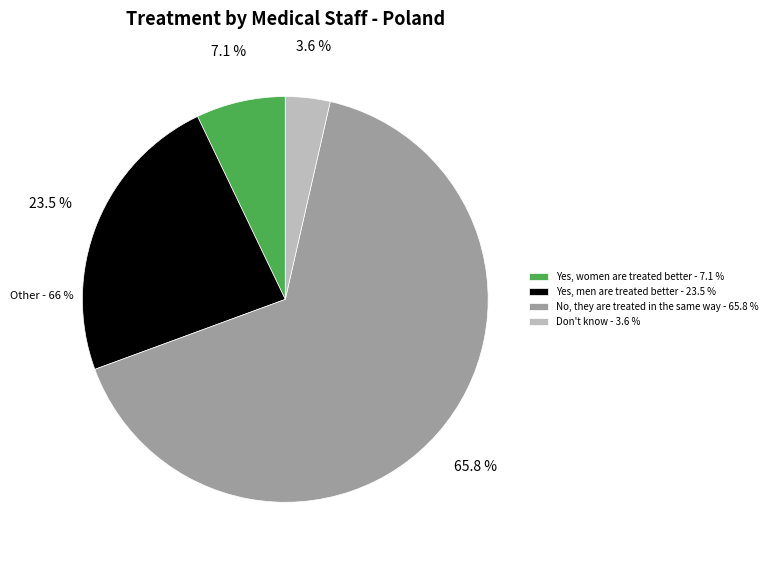

To the nearest percent, what percentage of the pie is No, they are treated in the same way?

66%